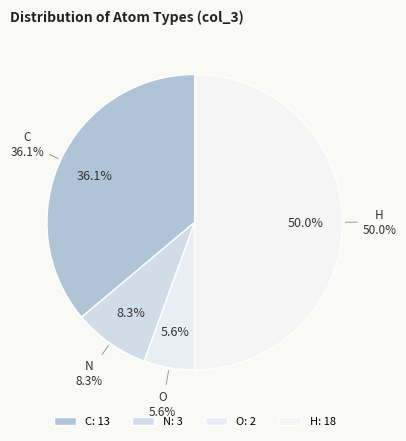

What is the smallest slice in the pie chart?

O